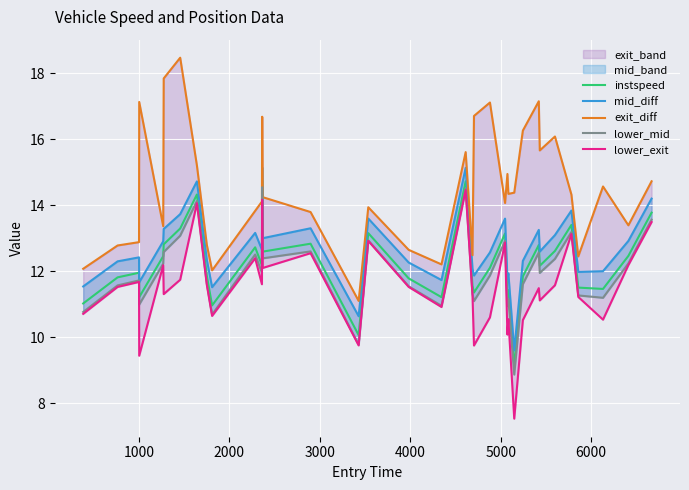

How many interior local valleys does the lower_exit series have?

12